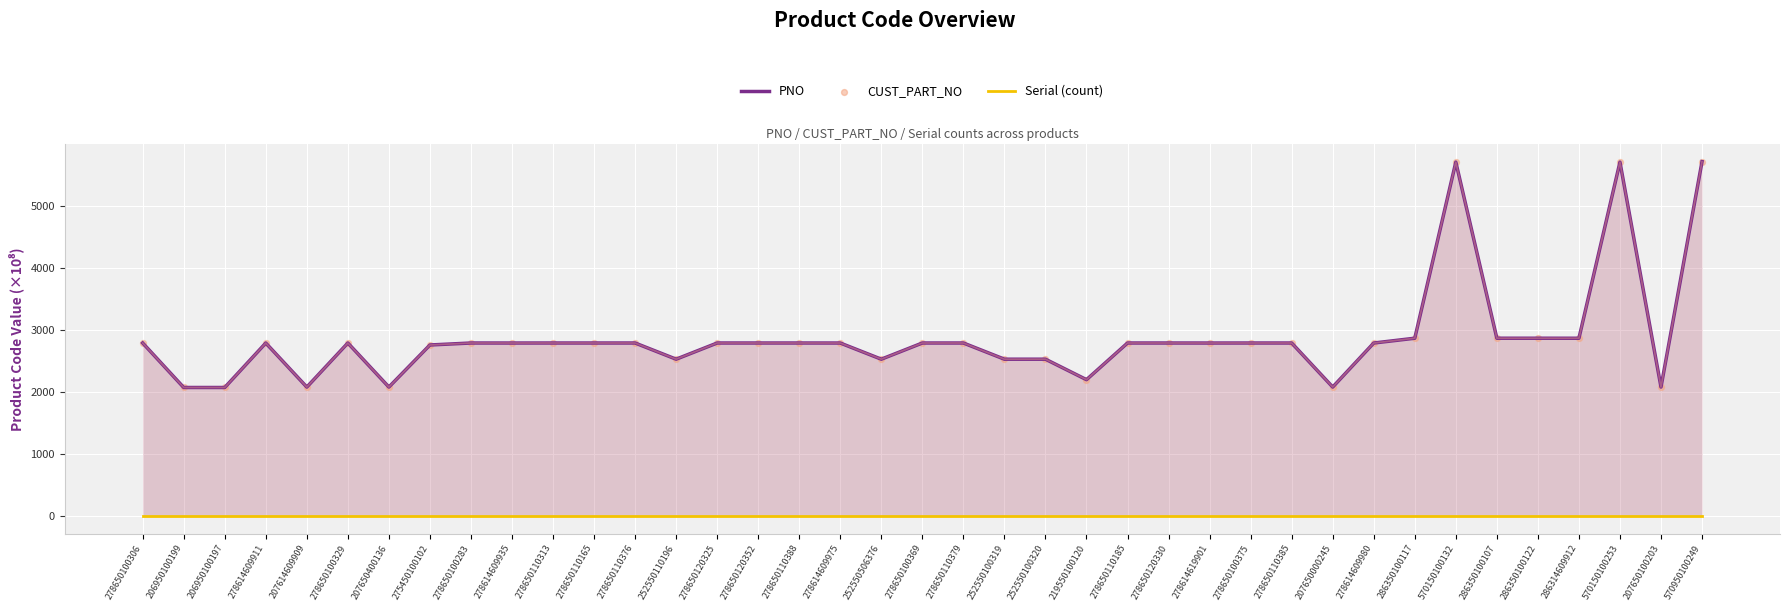

Which series contains the lowest Y value?

Serial (count)